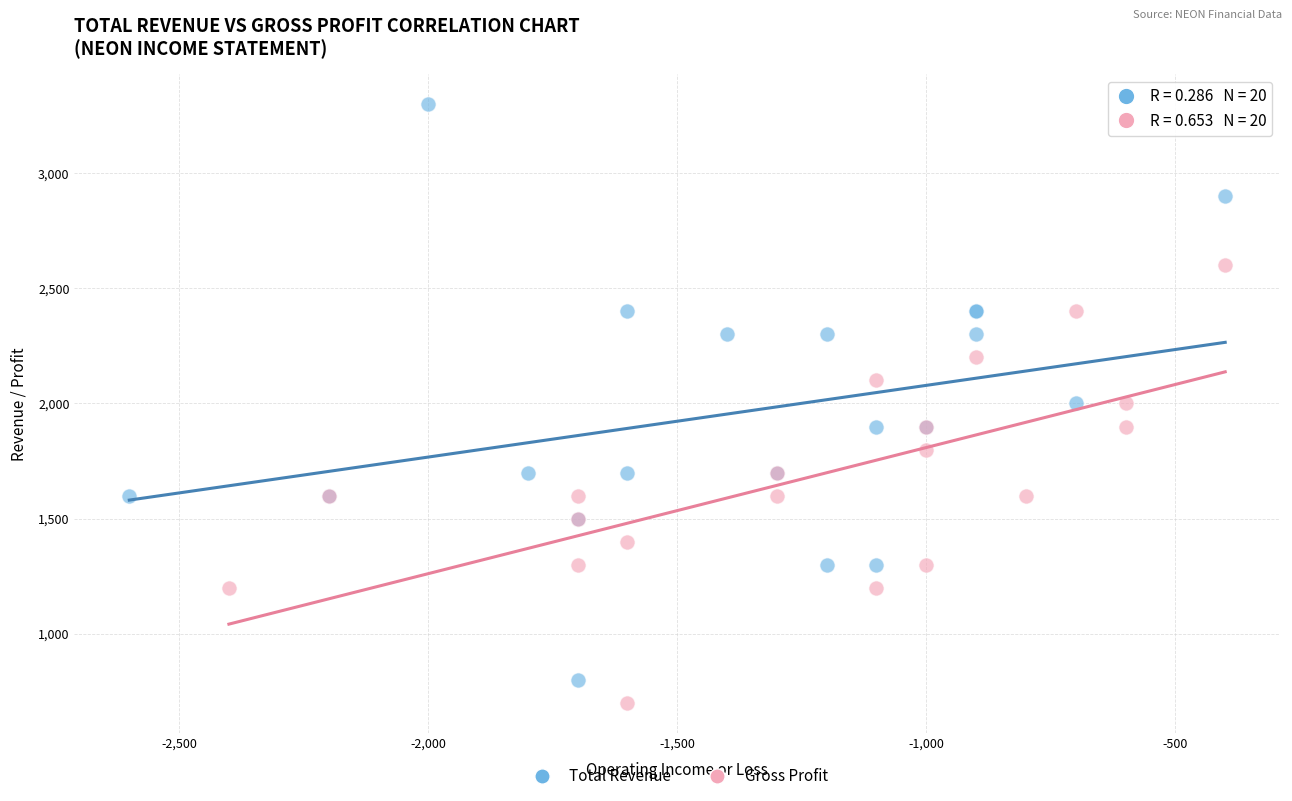

Which series reaches the maximum Y coordinate?

Total Revenue